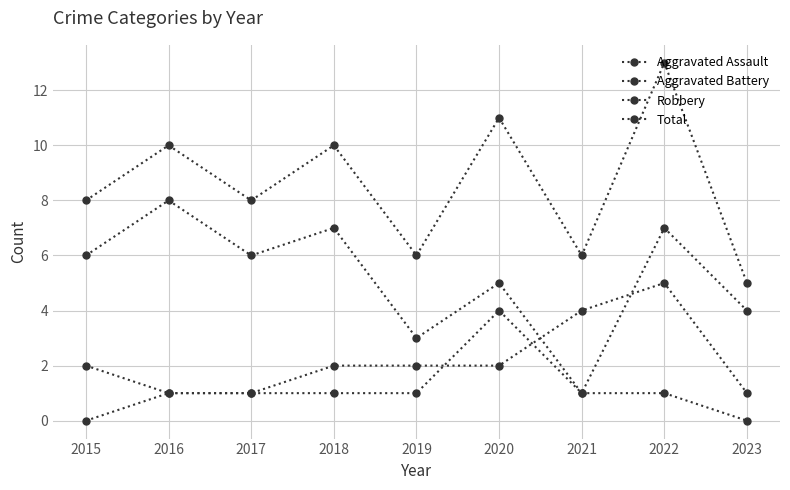

How many lines are shown in the chart?

4